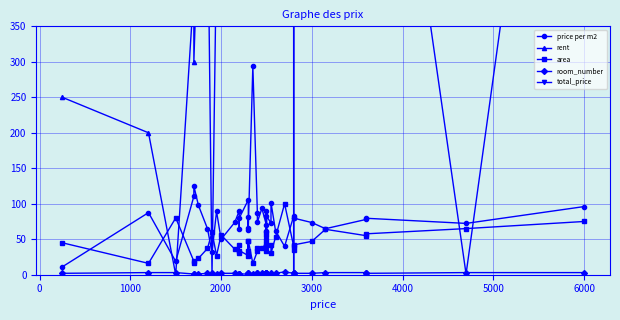

What is the label of the 5th point from the left?

3000